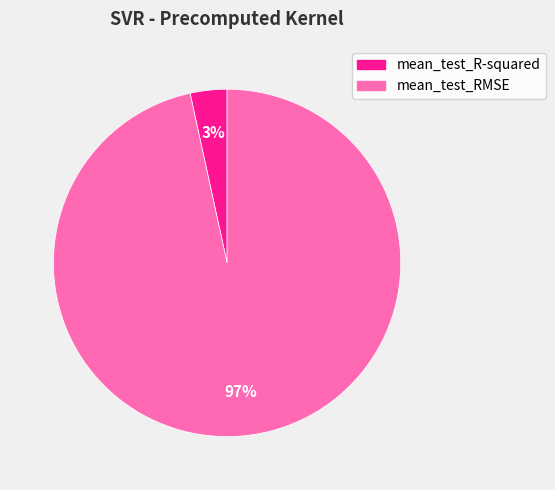

To the nearest percent, what is the combined percentage of mean_test_R-squared and mean_test_RMSE?

100%